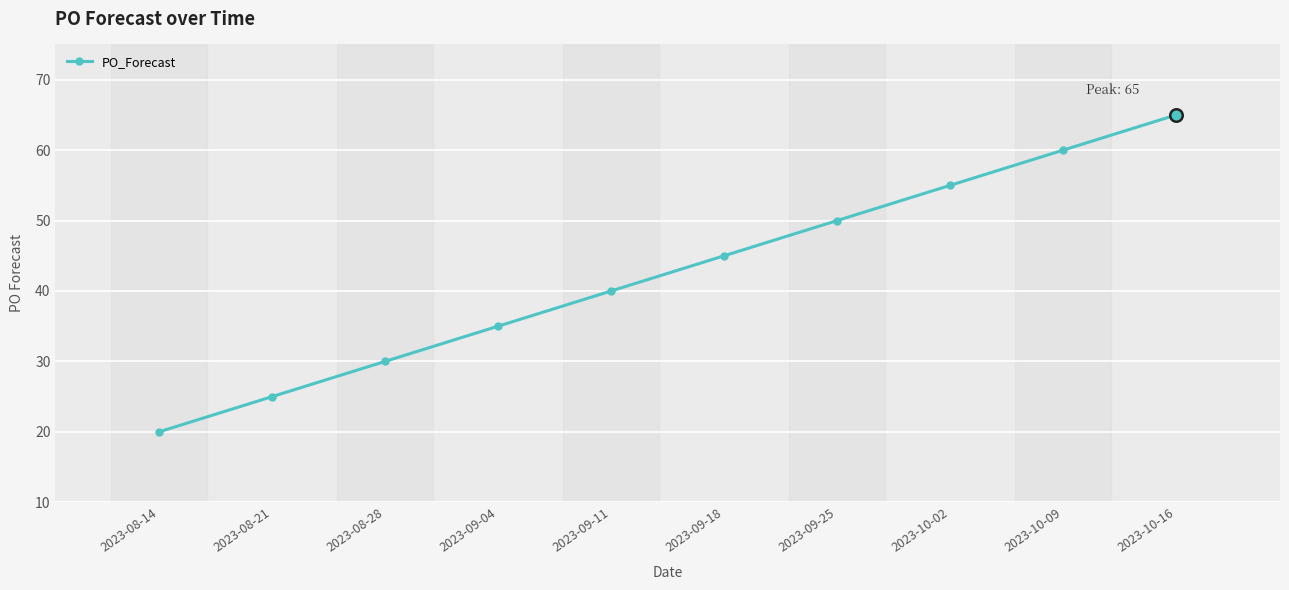

How many values are below 45?

5